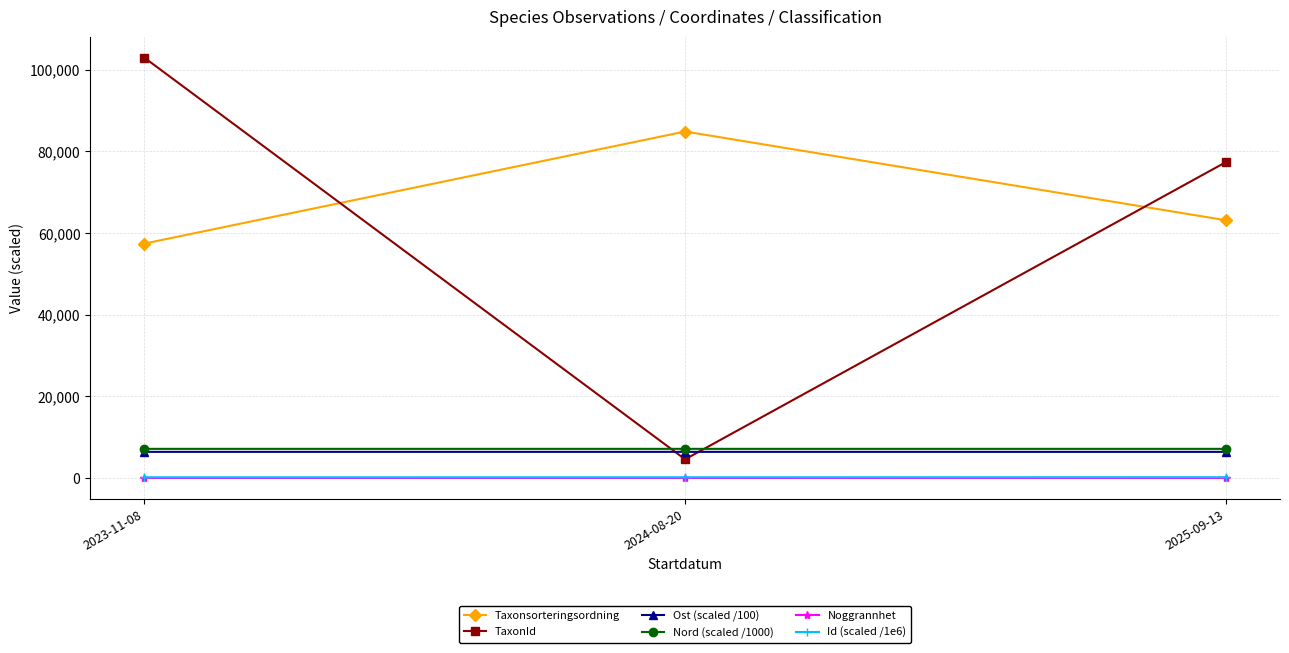

The value of TaxonId at 2023-11-08 is 36139.5. True or false?

False